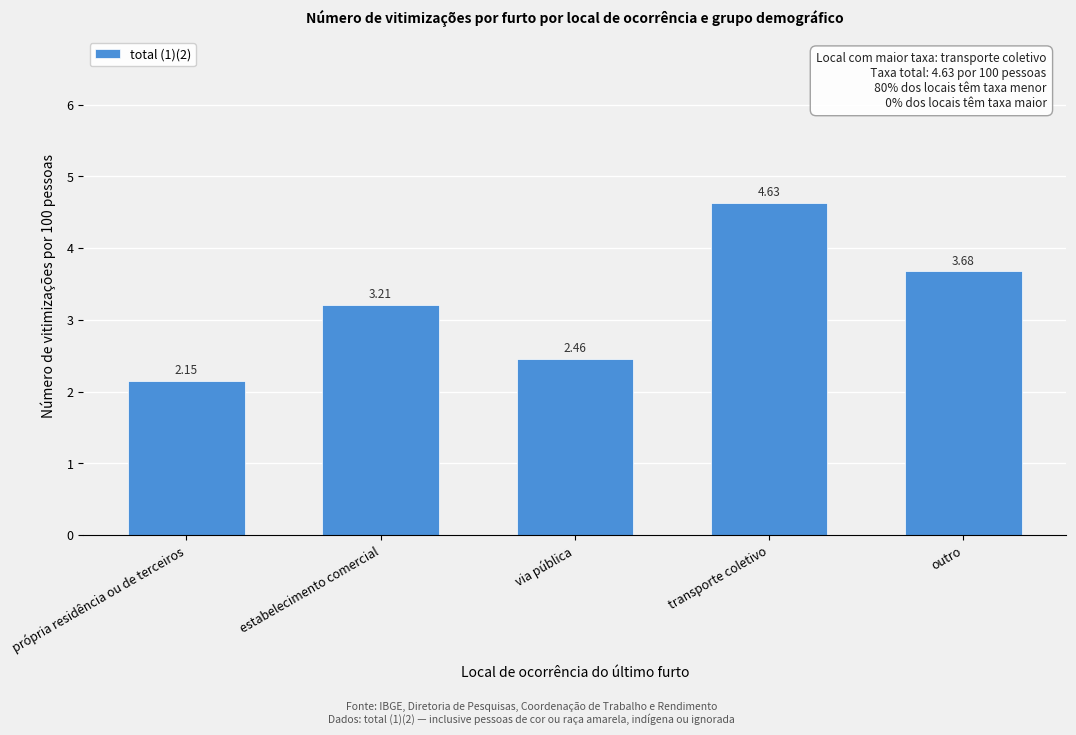

At which category does the chart reach its peak across all series?

transporte coletivo